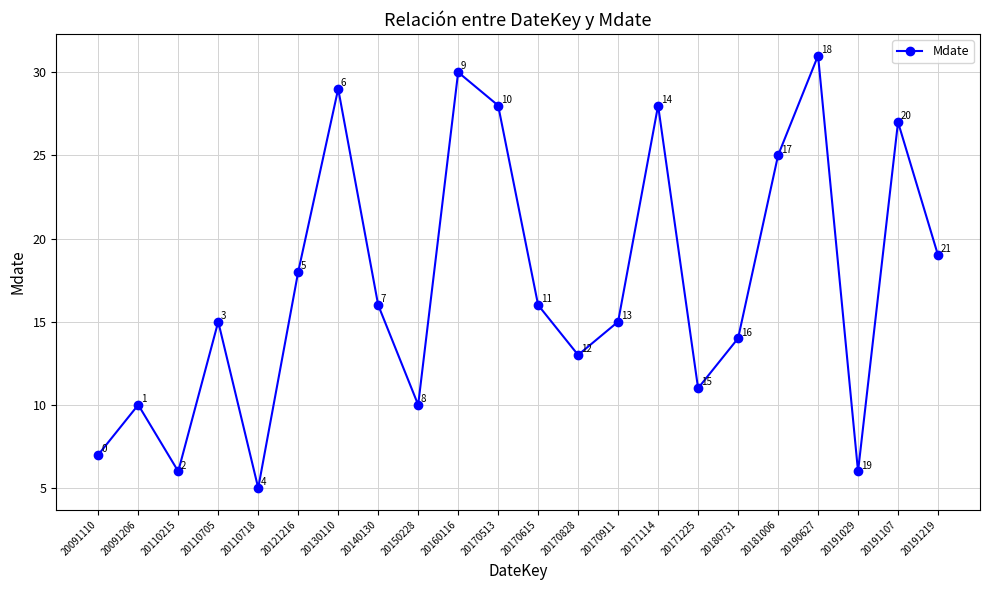

Where is the data nearest to the value 18?

20121216